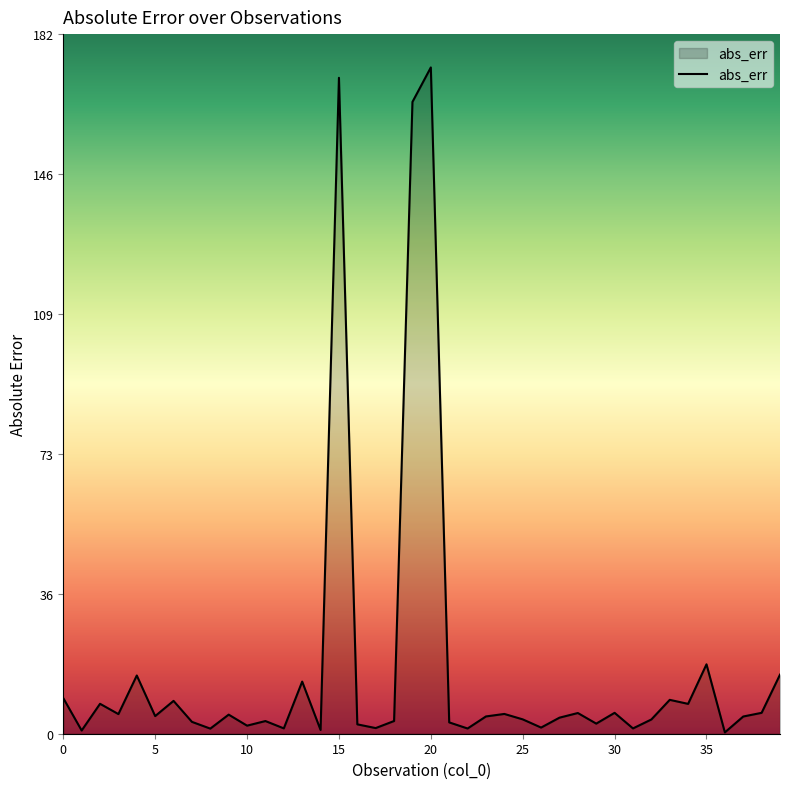

What is the difference between the maximum and minimum values?

173.1